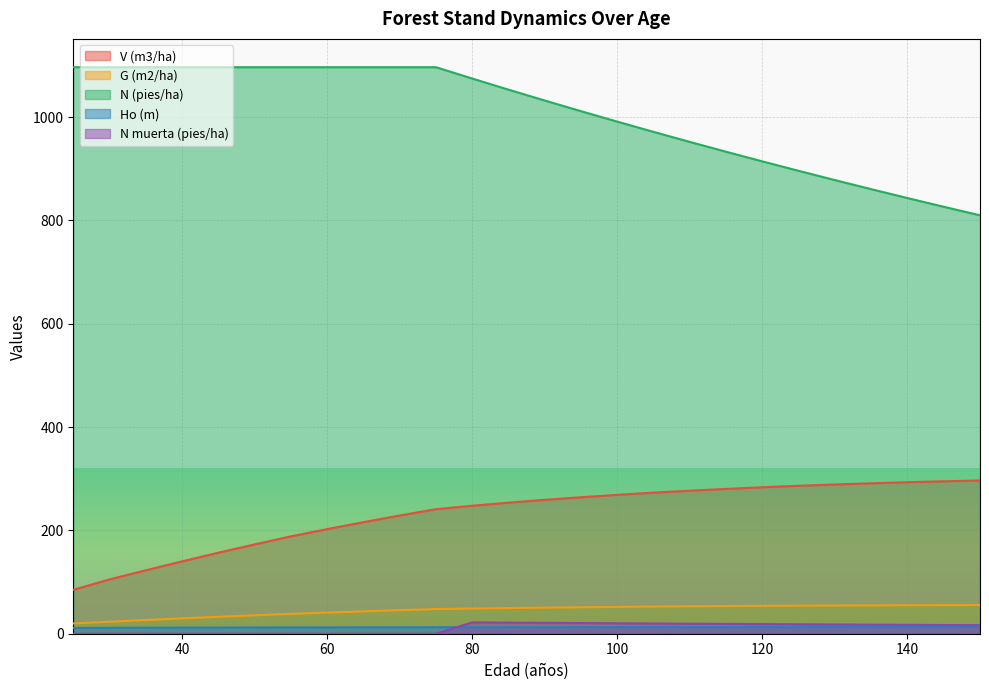

Which series has the largest range (max minus min)?

N (pies/ha)